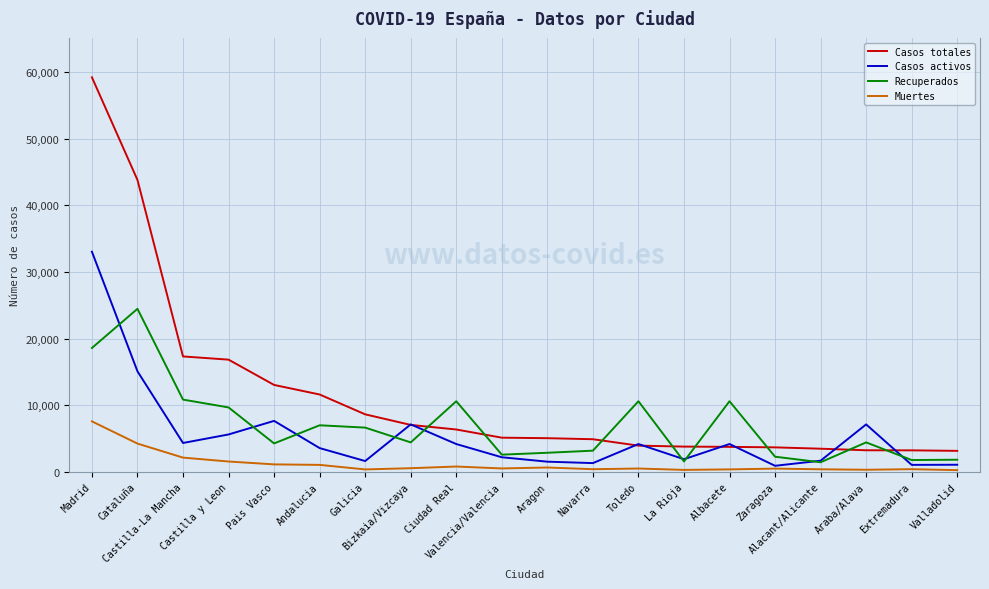

What is the difference between the highest and lowest values at Cataluña?

39555